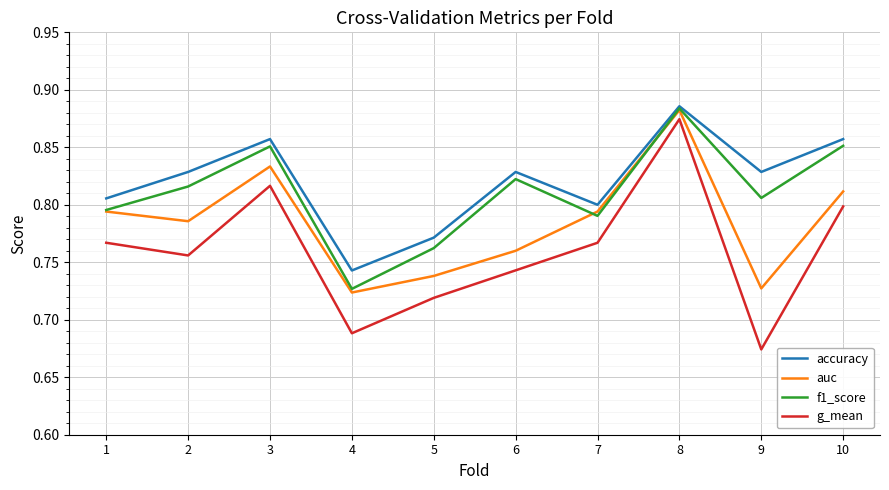

True or false: g_mean and accuracy intersect in this chart.

False